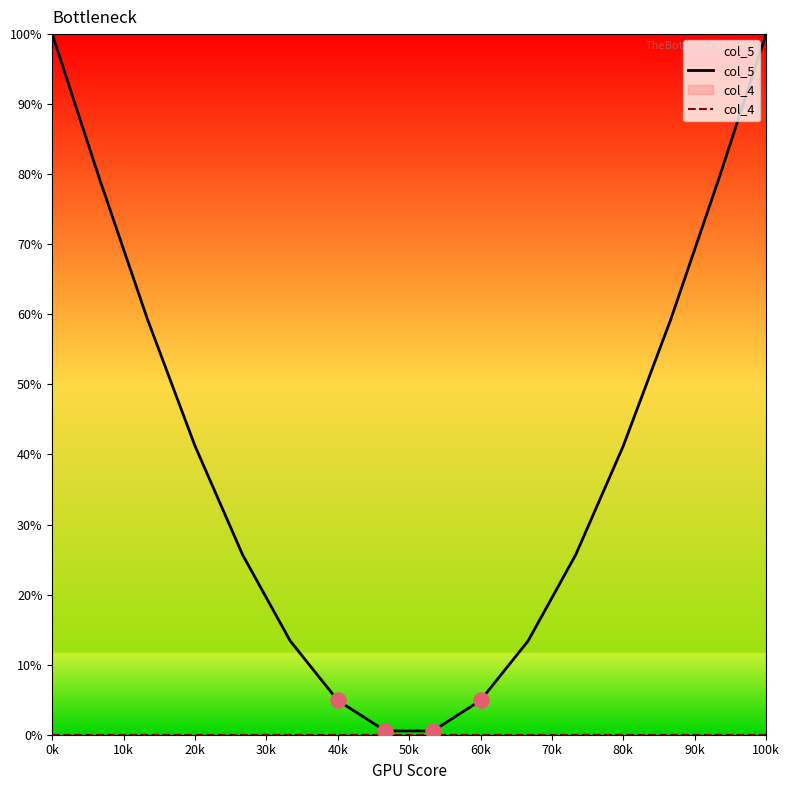

At how many categories does at least one series exceed 71?

4